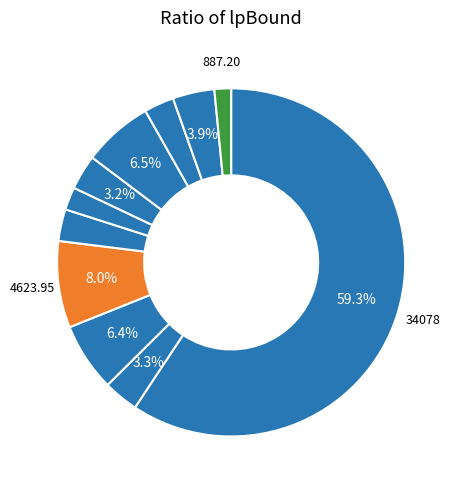

How many segments does this pie chart have?

11